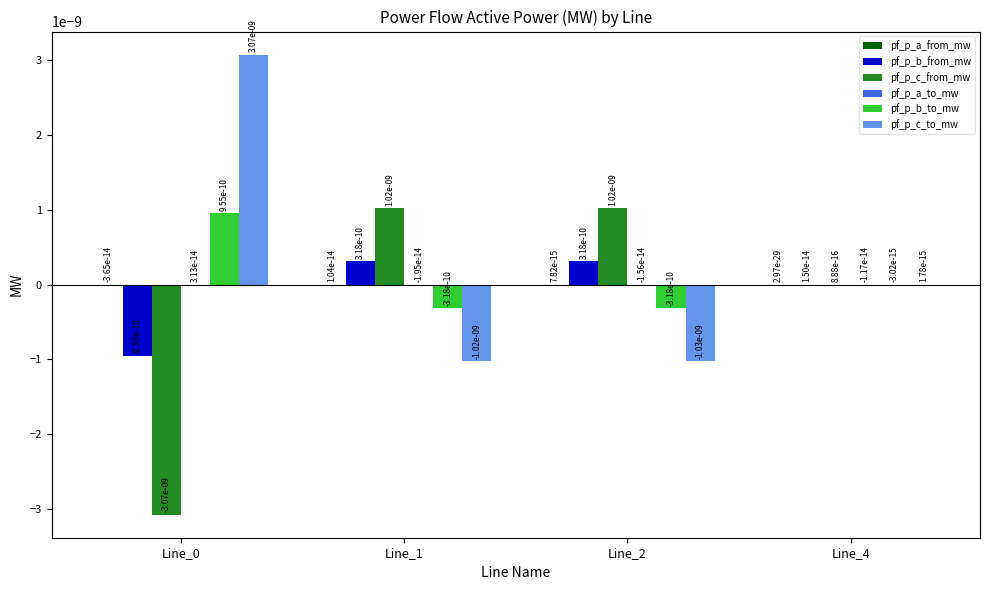

The pf_p_c_from_mw series shows 0.0 at Line_4. True or false?

True